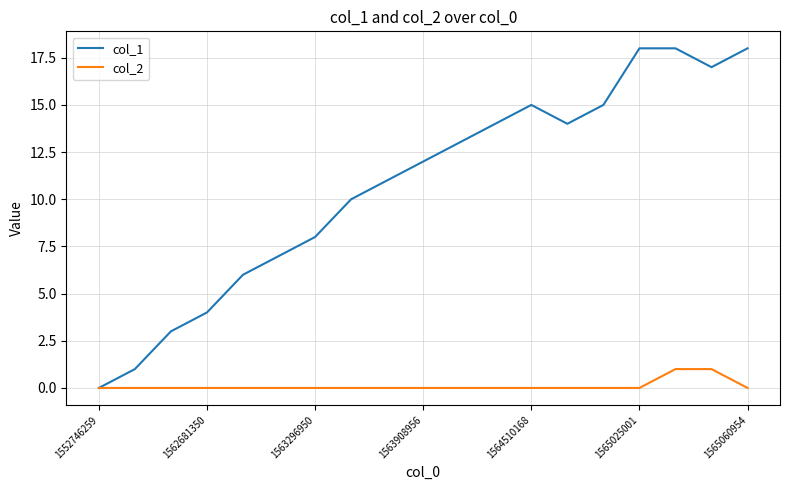

List the series in order of their overall mean, lowest first.

col_2, col_1